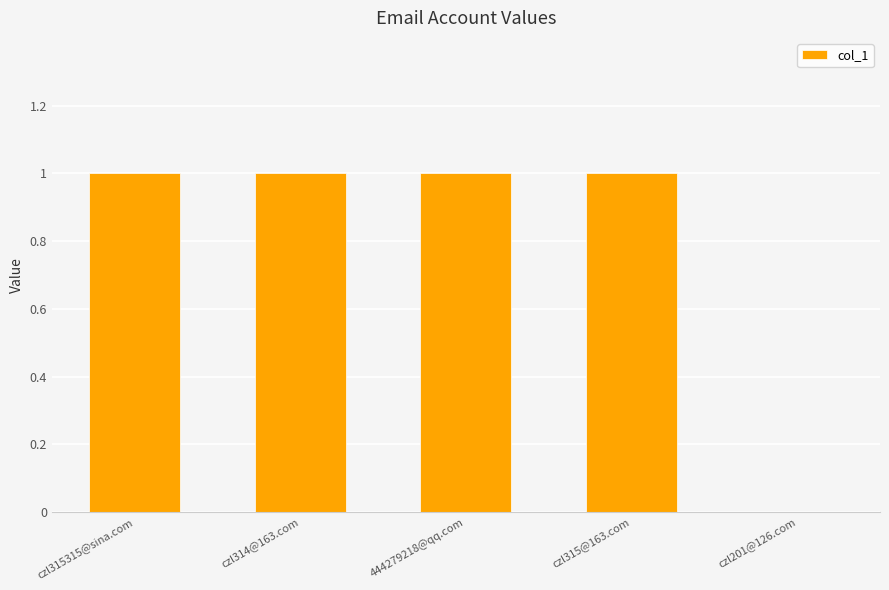

Which has a higher value, czl315315@sina.com or czl201@126.com?

czl315315@sina.com